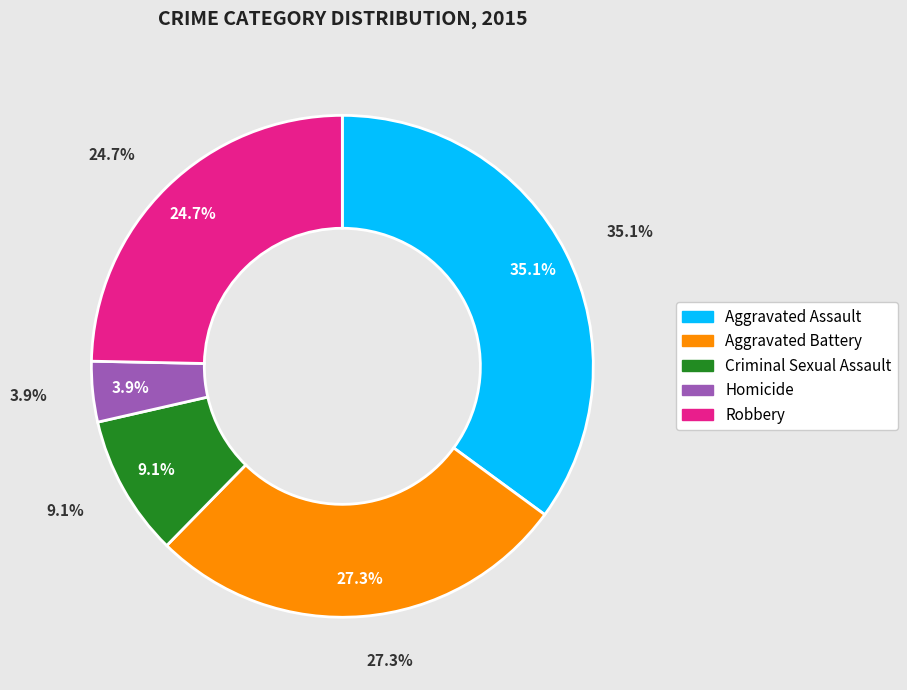

Combined, what portion of the pie is Robbery and Aggravated Assault?

59.7%